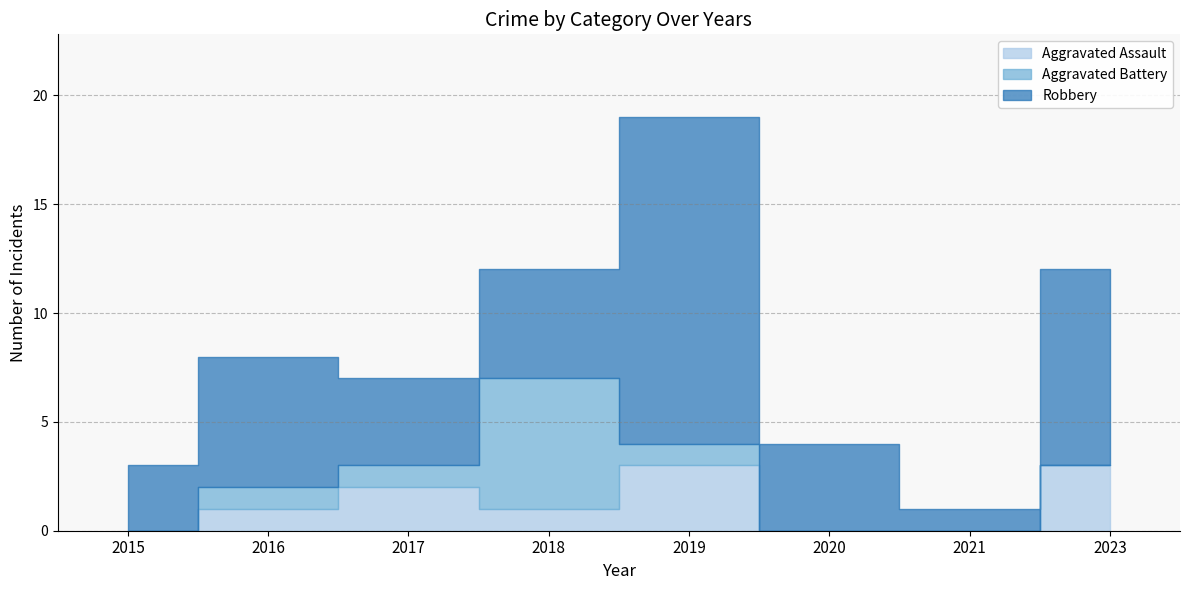

Where is the first local maximum for Robbery?

2016